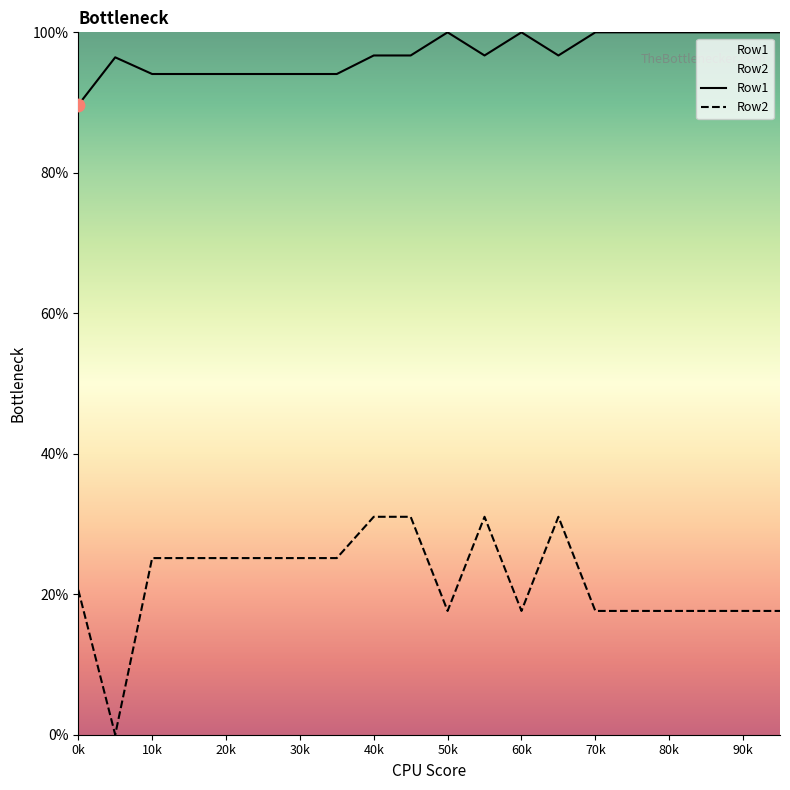

Which series has the largest total across all categories?

Row1